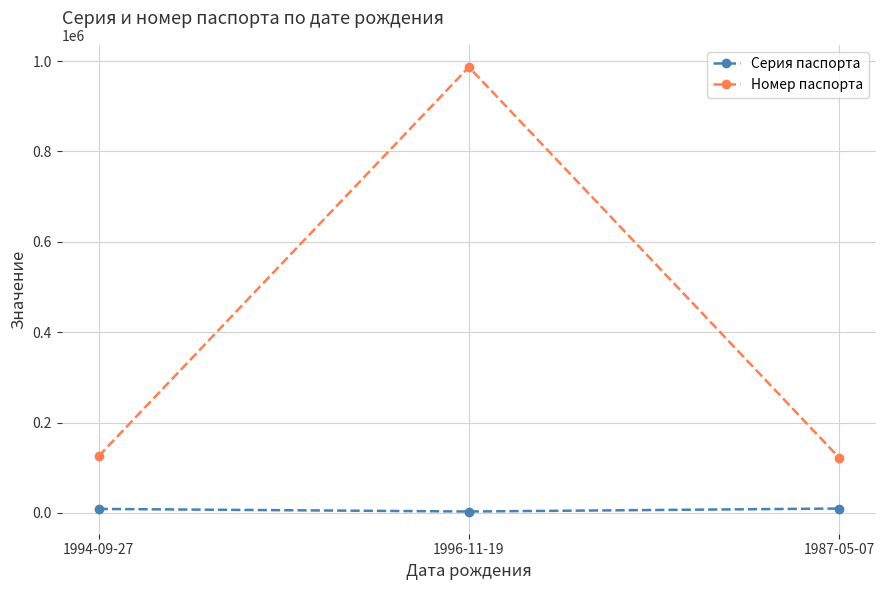

At 1996-11-19, list the series in order from smallest to largest.

Серия паспорта, Номер паспорта